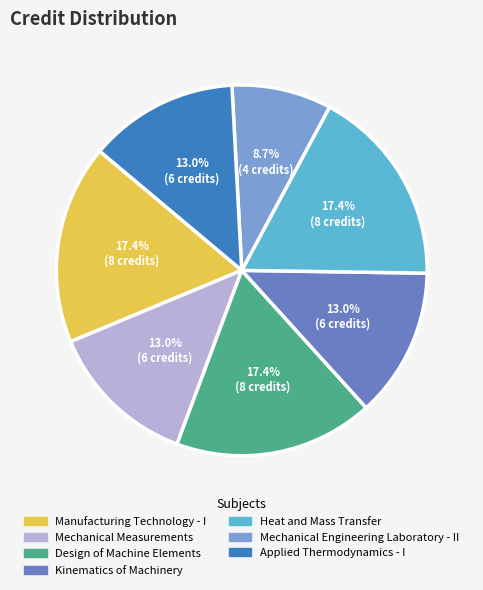

What is the total percentage of Applied Thermodynamics - I and Heat and Mass Transfer?

30.4%